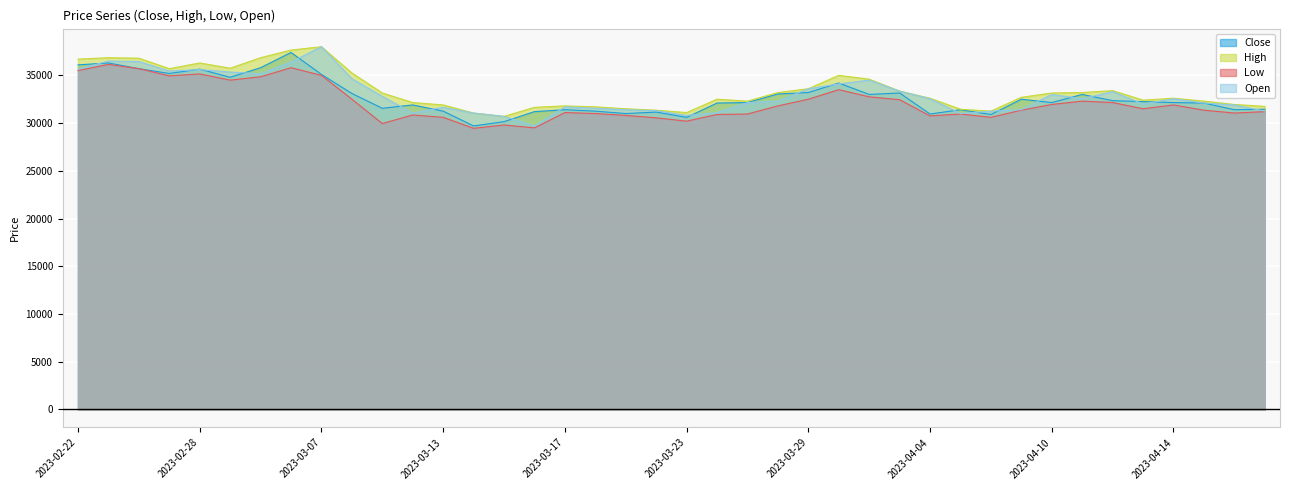

True or false: Close has a value of 32150 at 2023-04-10.

True